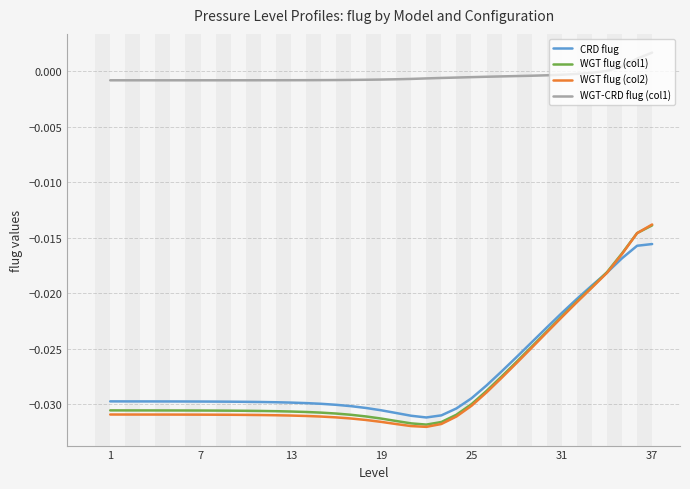

True or false: CRD flug and WGT-CRD flug (col1) cross at least once.

False